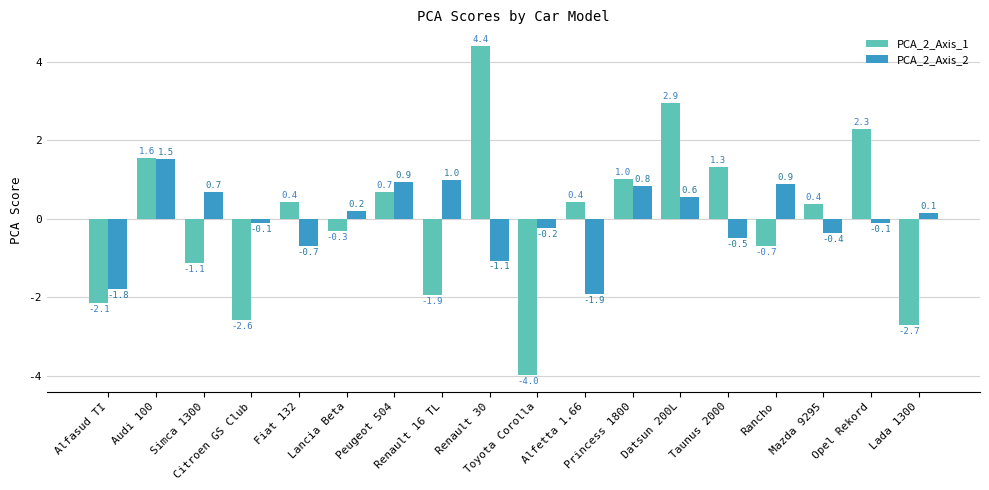

How many bars are there in each group?

2